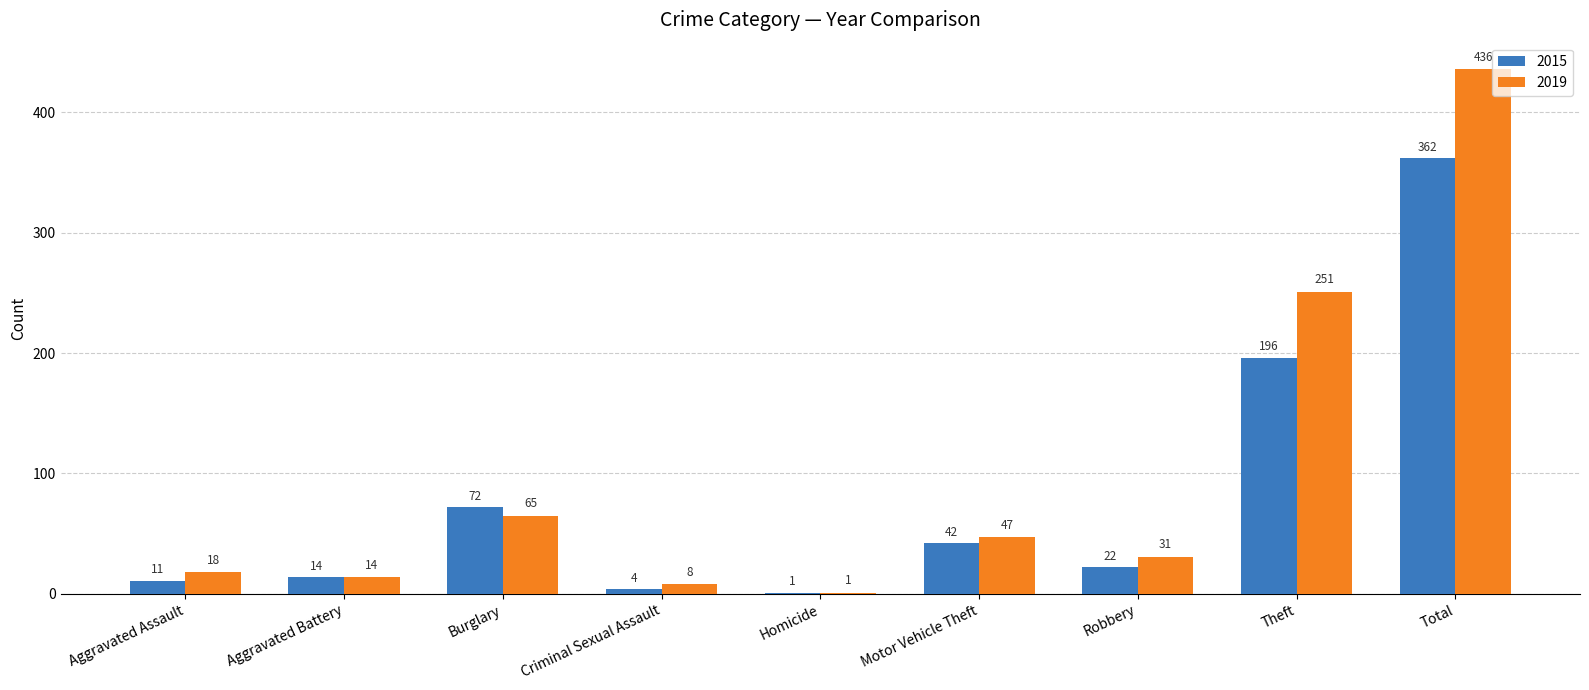

At which category is the sum across all series the highest?

Total